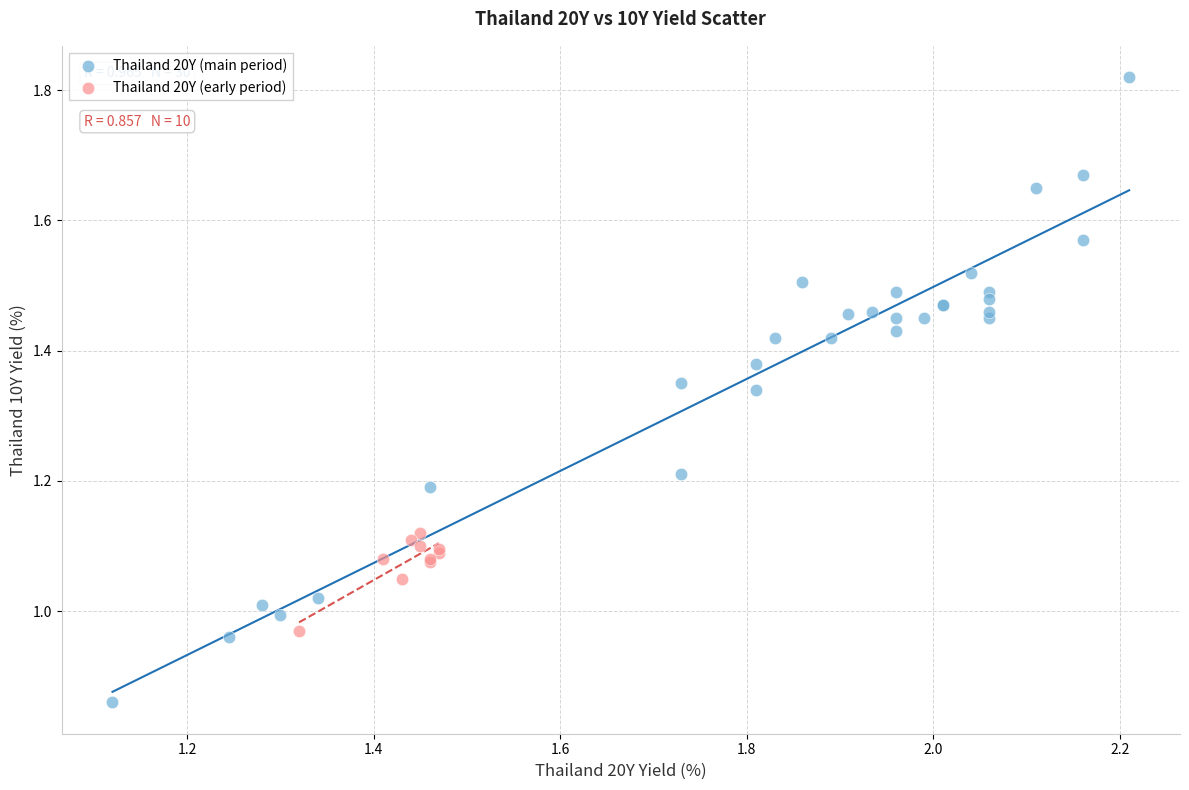

Which series has the largest Y range (max minus min)?

Thailand 20Y (main period)